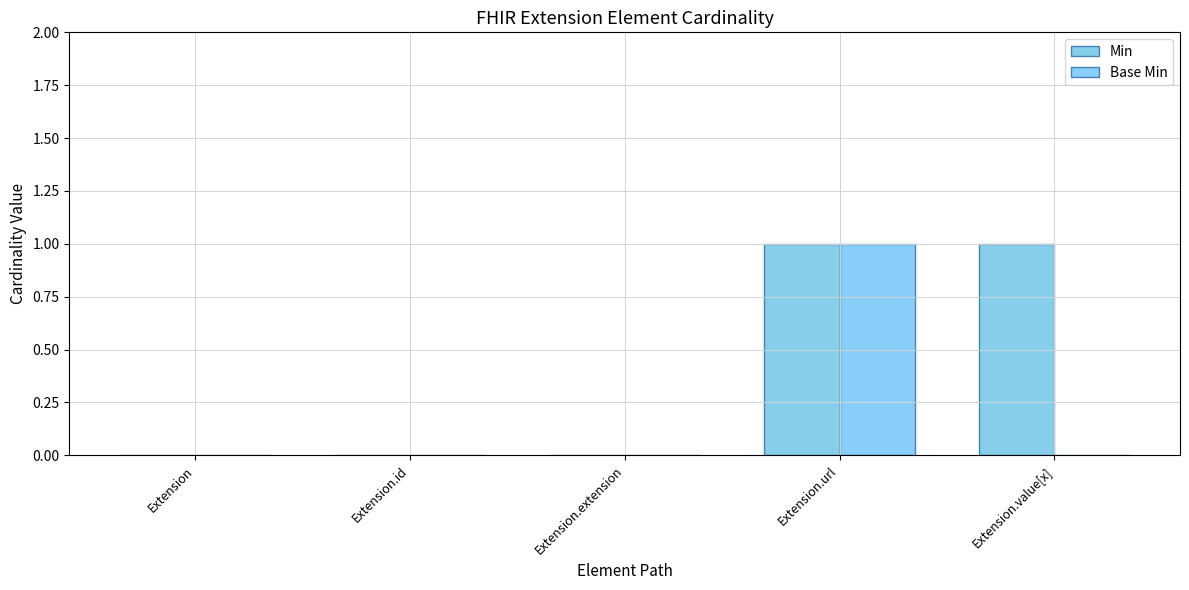

What is the greatest value displayed?

1